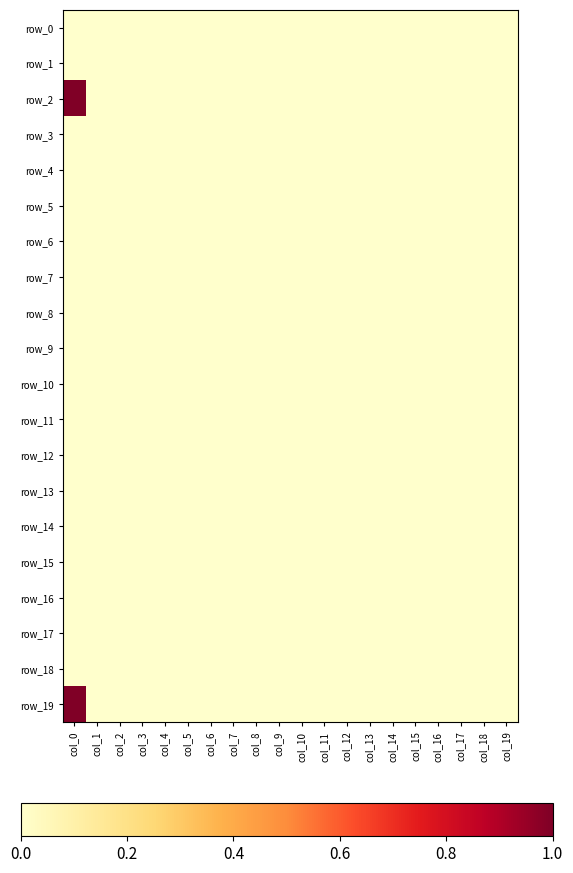

How many series are shown in this chart?

20